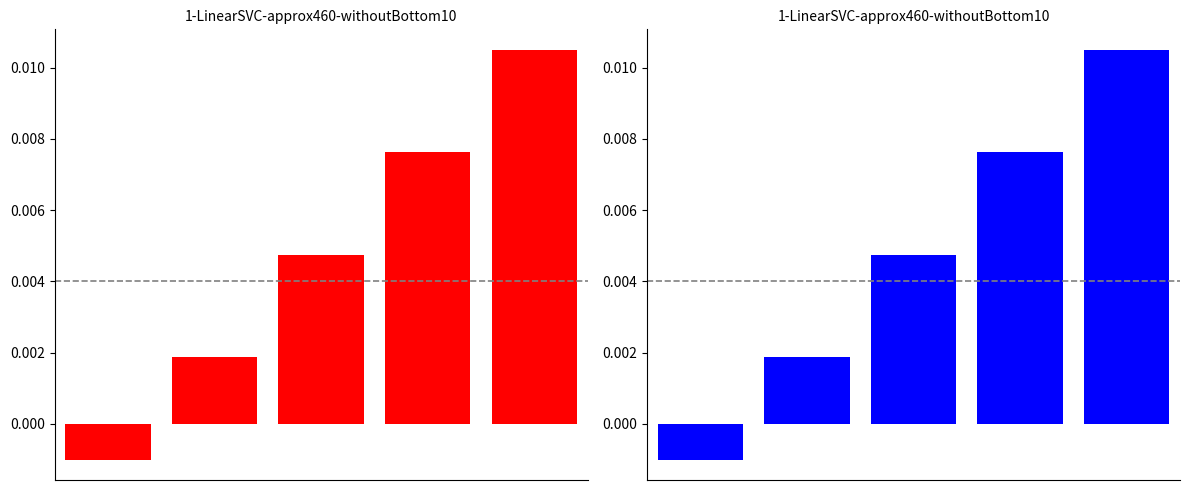

Rank the series by their maximum value, from lowest to highest.

col_0_red, col_0_blue